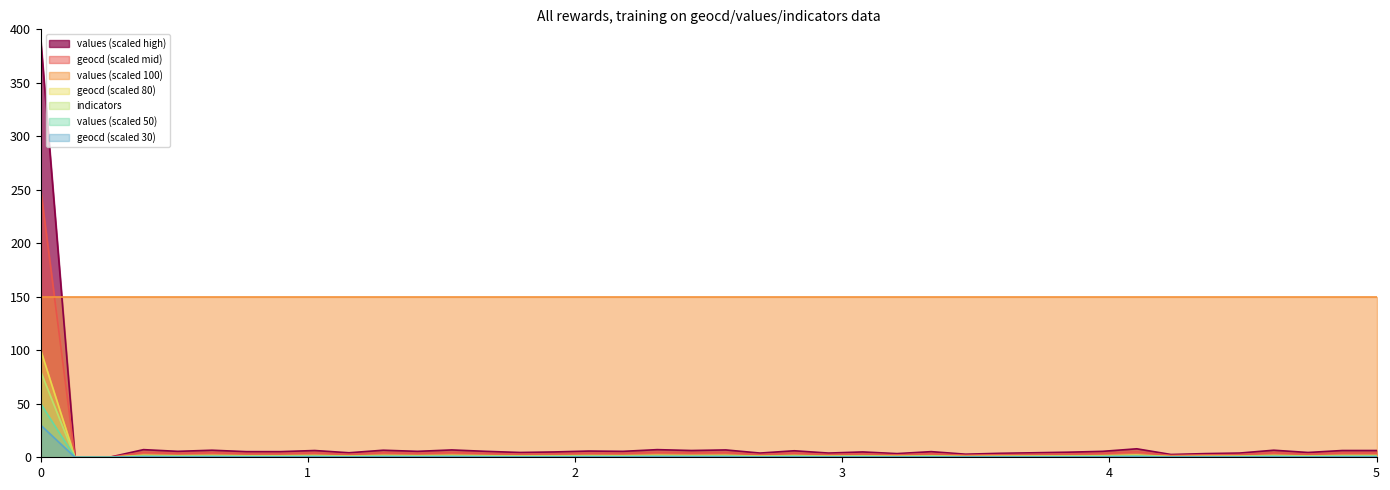

Which series has the largest range (max minus min)?

values (scaled high)